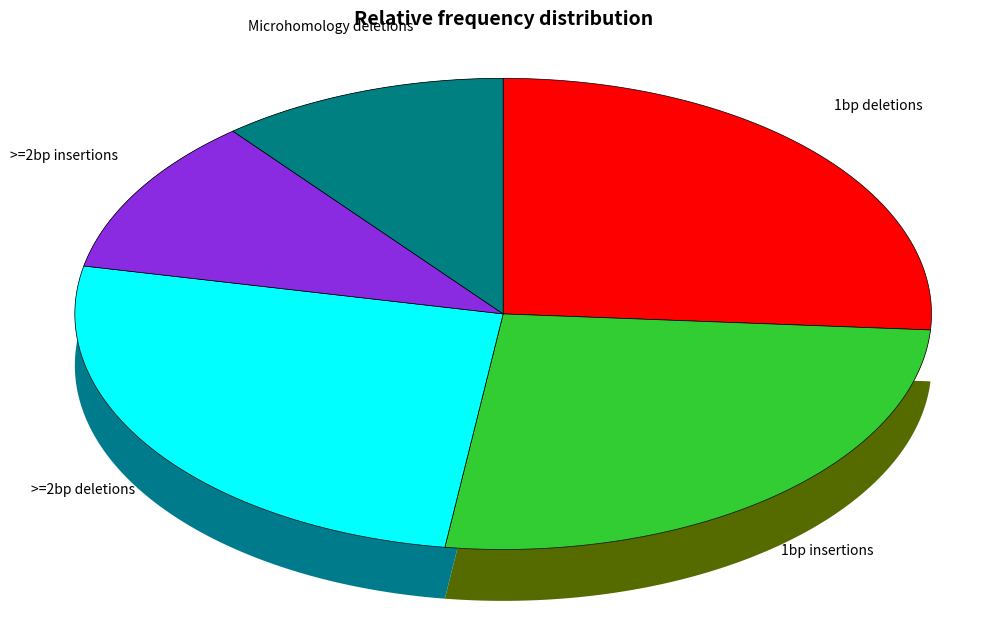

What percentage do 1bp insertions and 1bp deletions together represent?

52.2%